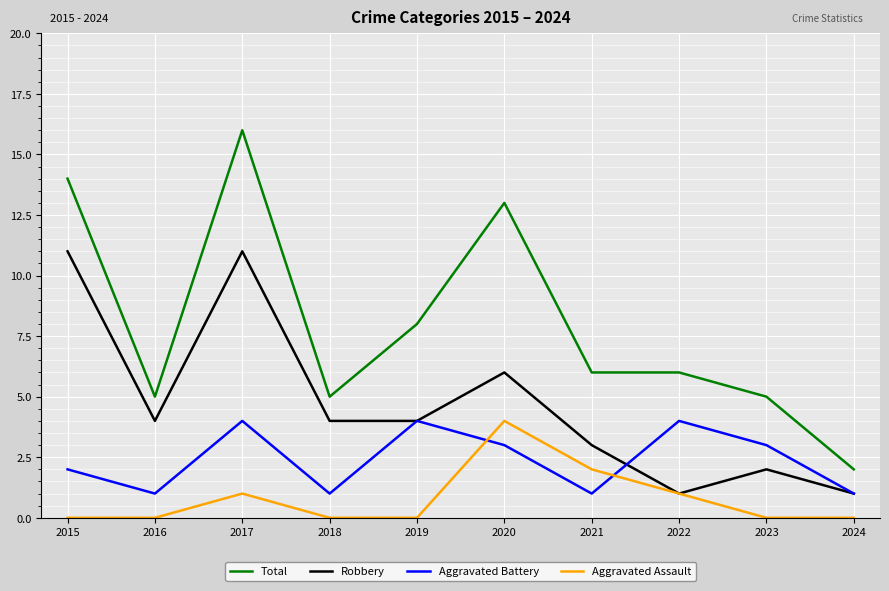

The value of Robbery at 2018 is 4. True or false?

True